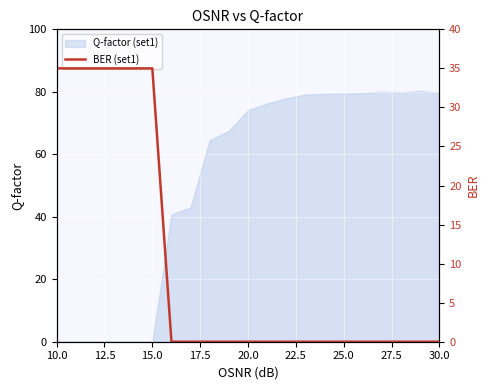

True or false: Q-factor (set1) has a value of 55.7 at 10.0.

False